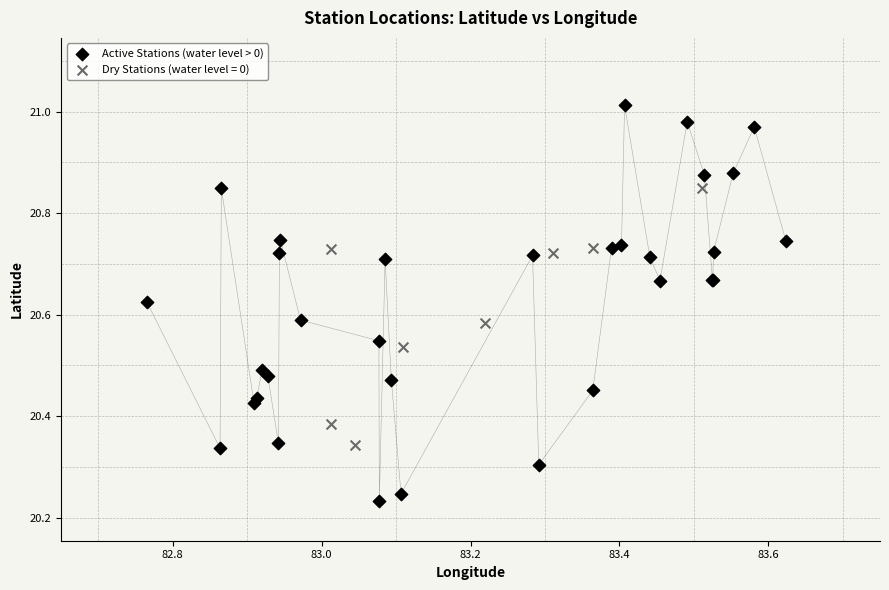

Which series has the widest spread of Y values?

Active Stations (water level > 0)